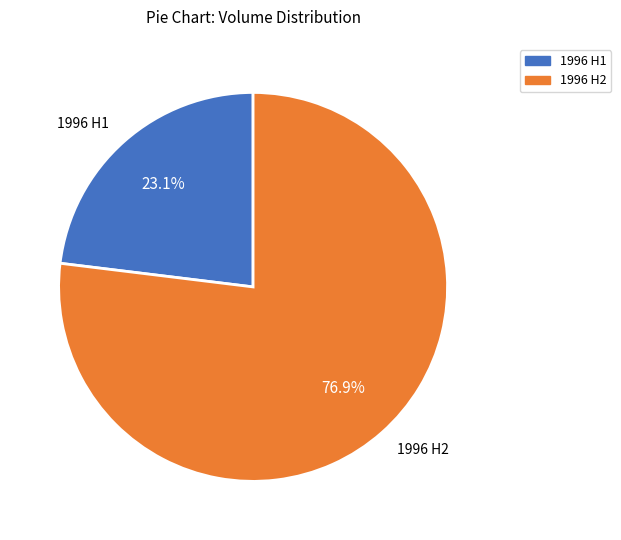

Which slice is the smallest?

1996 H1